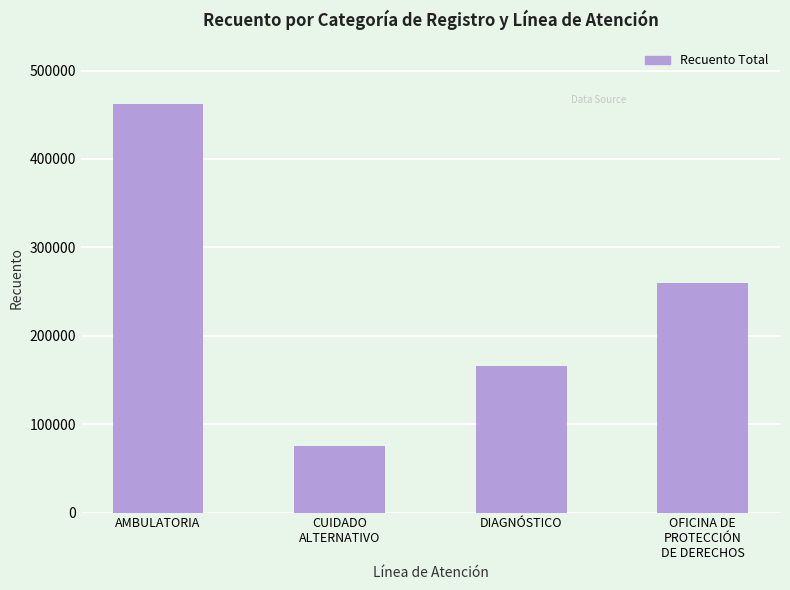

Is it true that the value at AMBULATORIA is 263267?

False